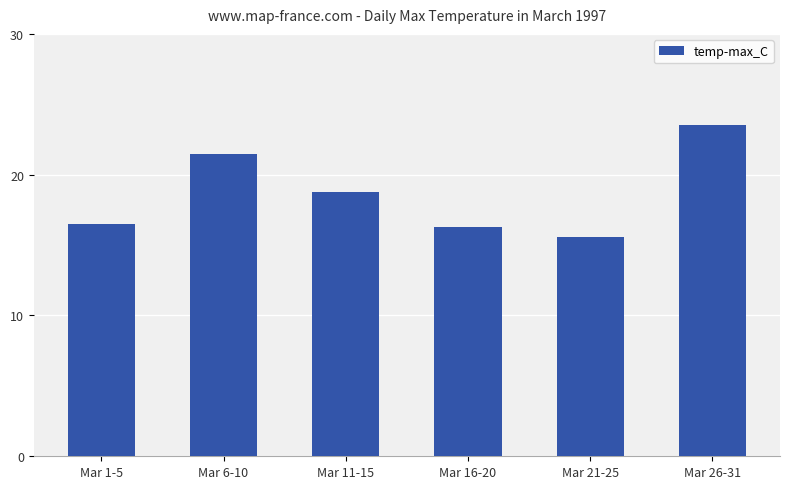

What is the label of the 6th bar from the left?

Mar 26-31